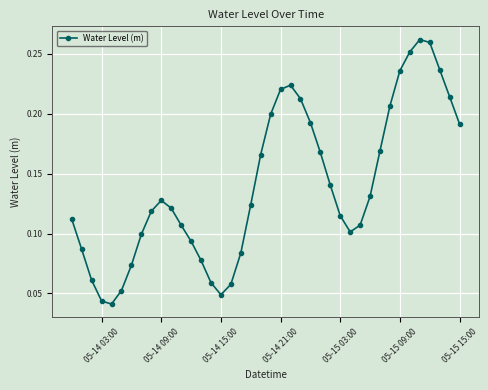

Count the values in the range 0 to 1.

40